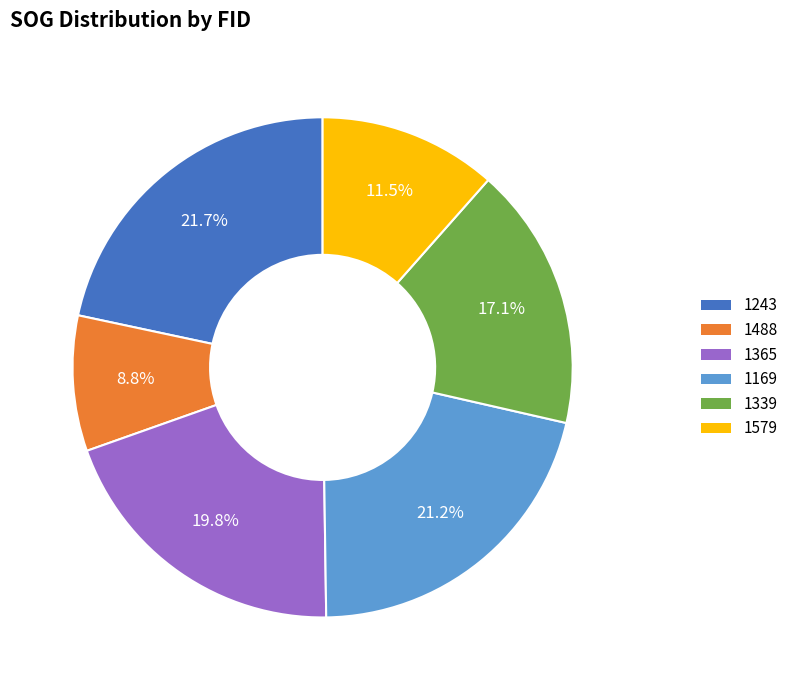

Count the number of slices in the pie.

6